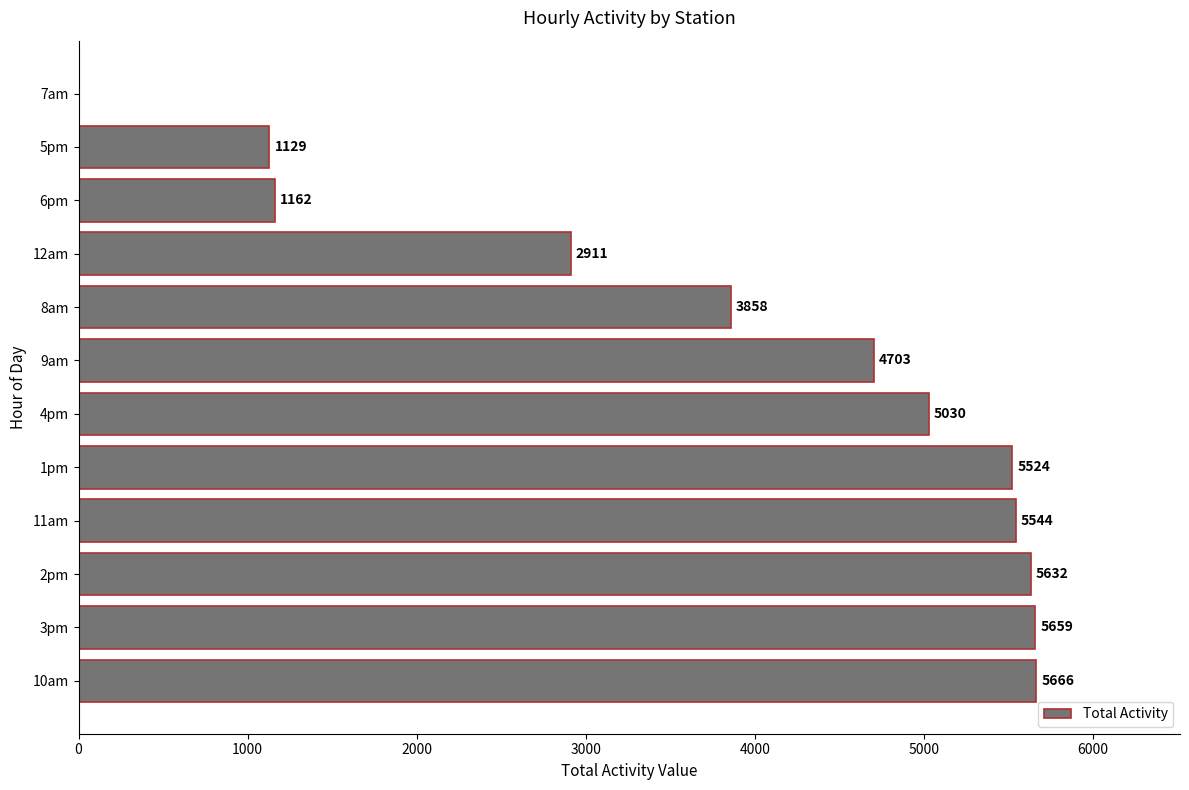

How many positive values are there?

11